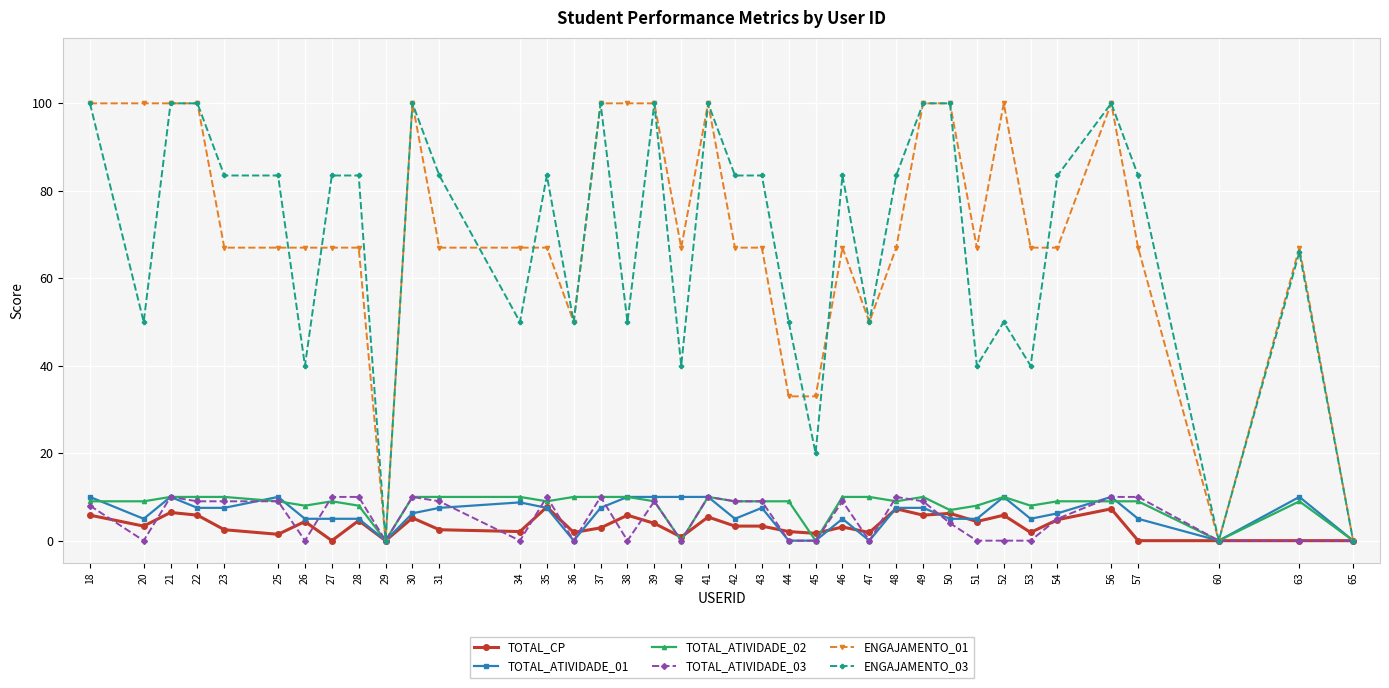

What is the highest value of the TOTAL_ATIVIDADE_03 series?

10.0